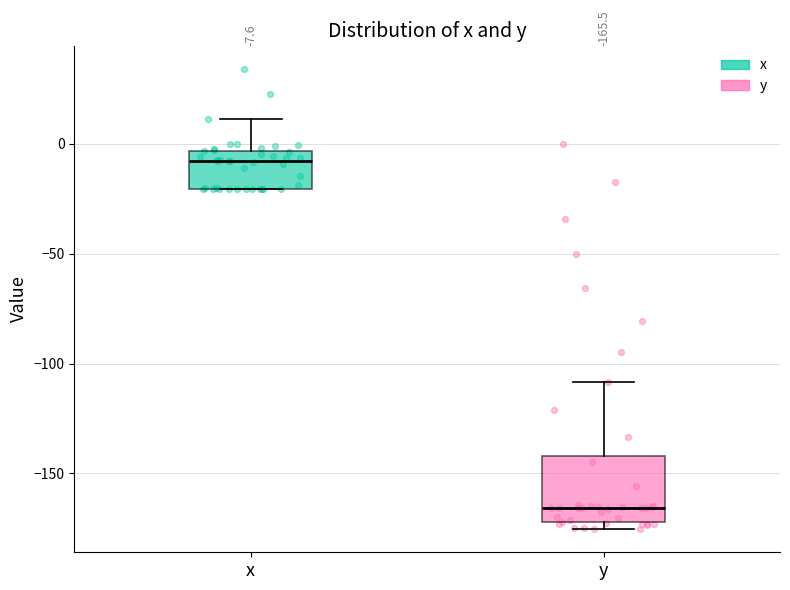

Which box has the lowest median line?

y